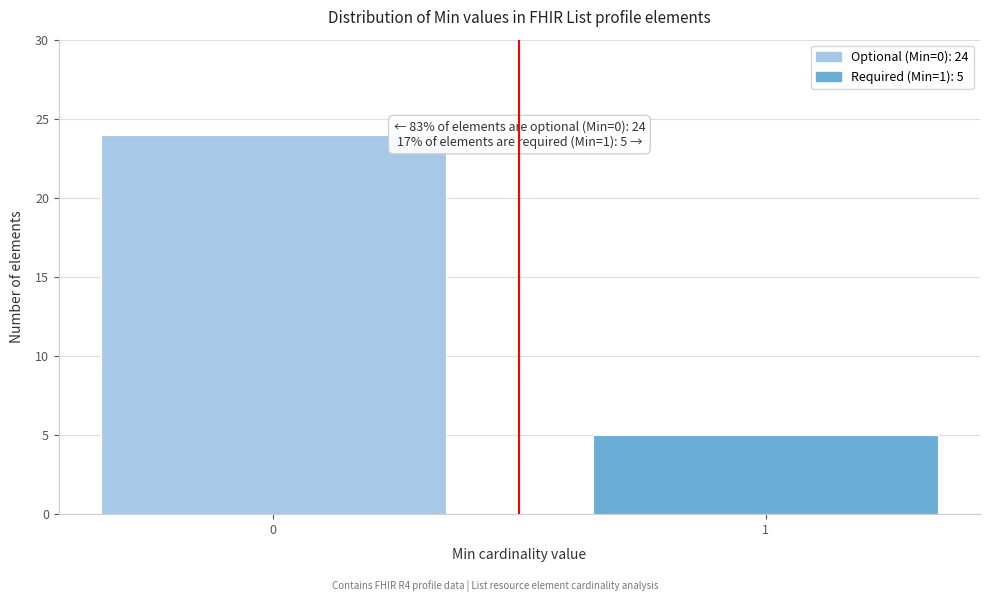

Reading left to right, transcribe all the data shown in this chart.

24	5